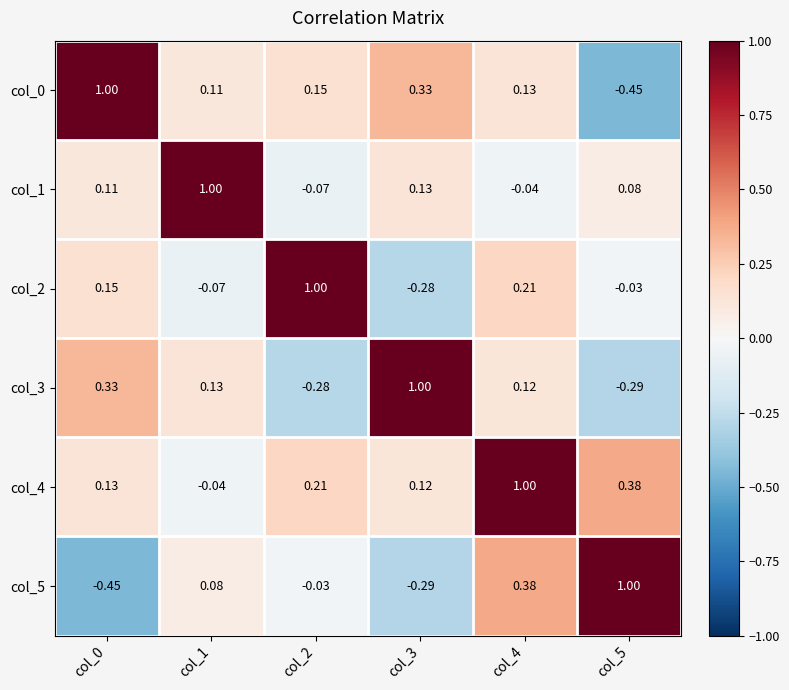

Is the value of col_4 at col_3 greater than the value of col_3 at col_1?

No